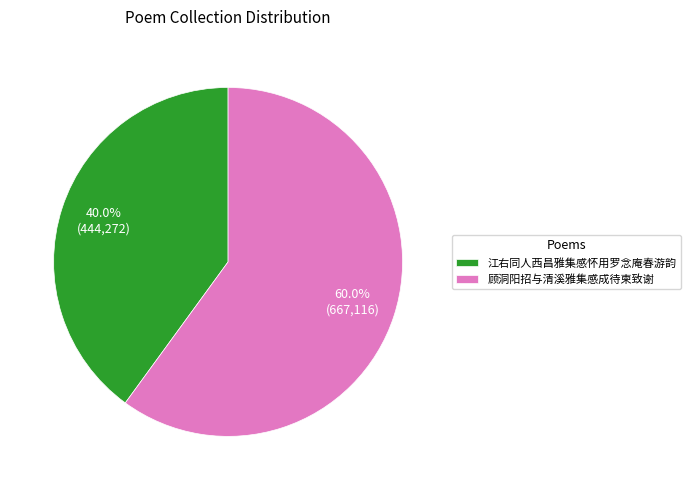

Do 江右同人西昌雅集感怀用罗念庵春游韵 and 顾洞阳招与清溪雅集感成待柬致谢 together represent more than half of the pie?

Yes